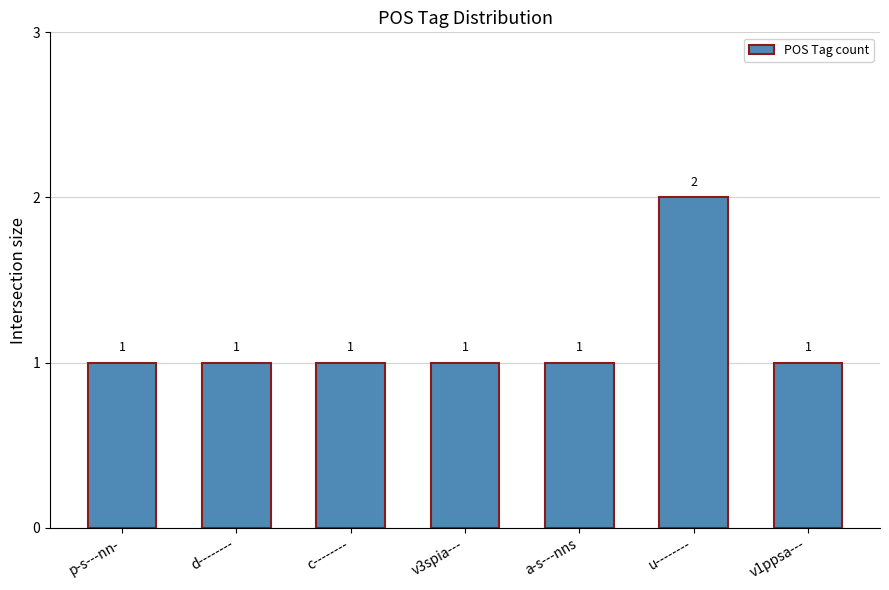

Which category has the highest value across all series?

u--------